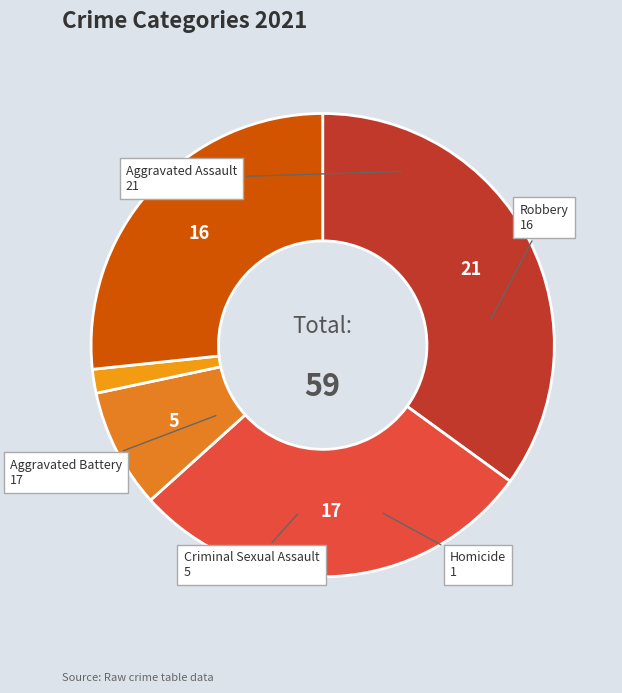

Which slice is the smallest?

Homicide